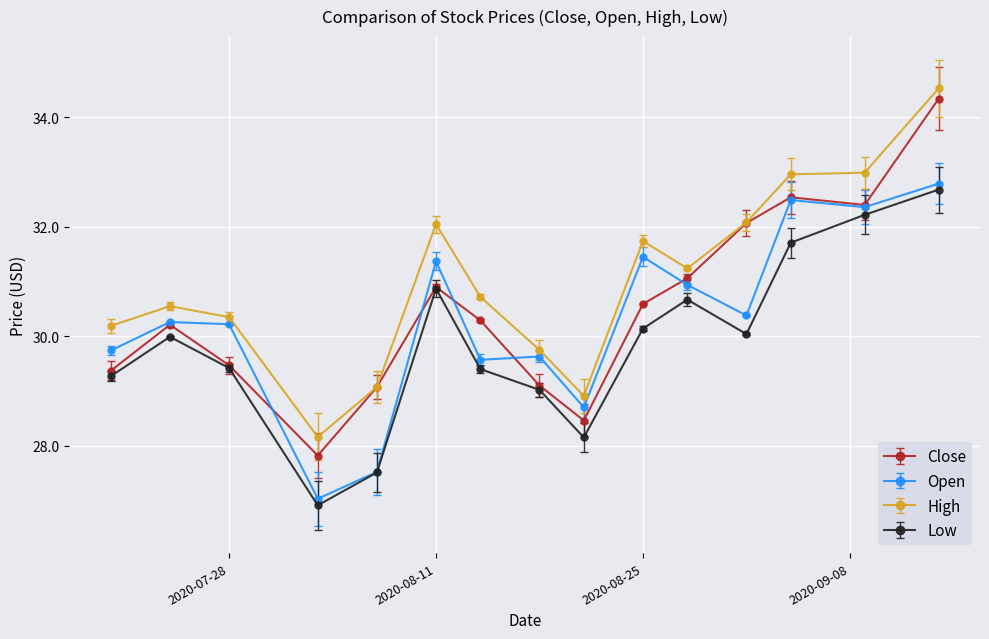

True or false: High and Low cross at least once.

False